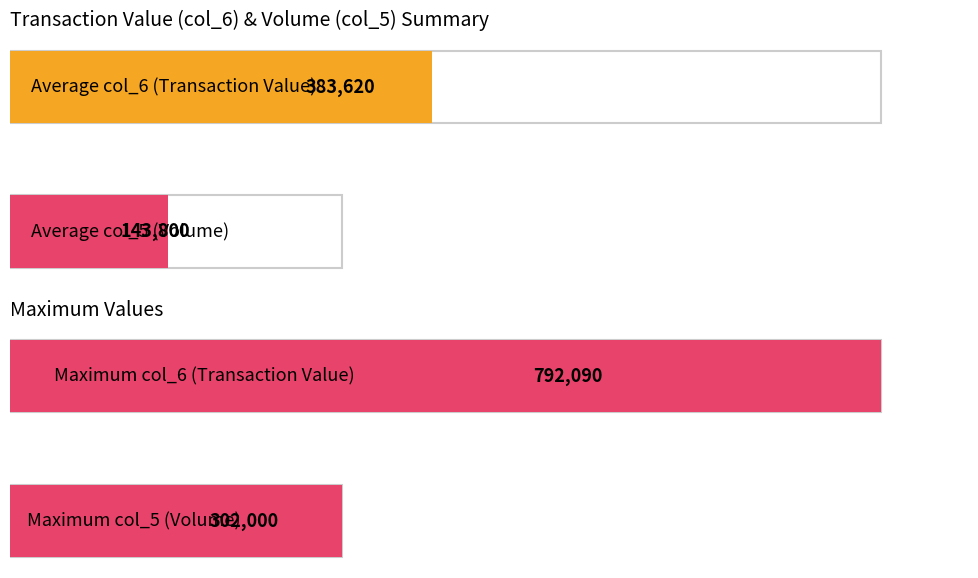

List the series in order of their overall mean, lowest first.

col_5, col_6